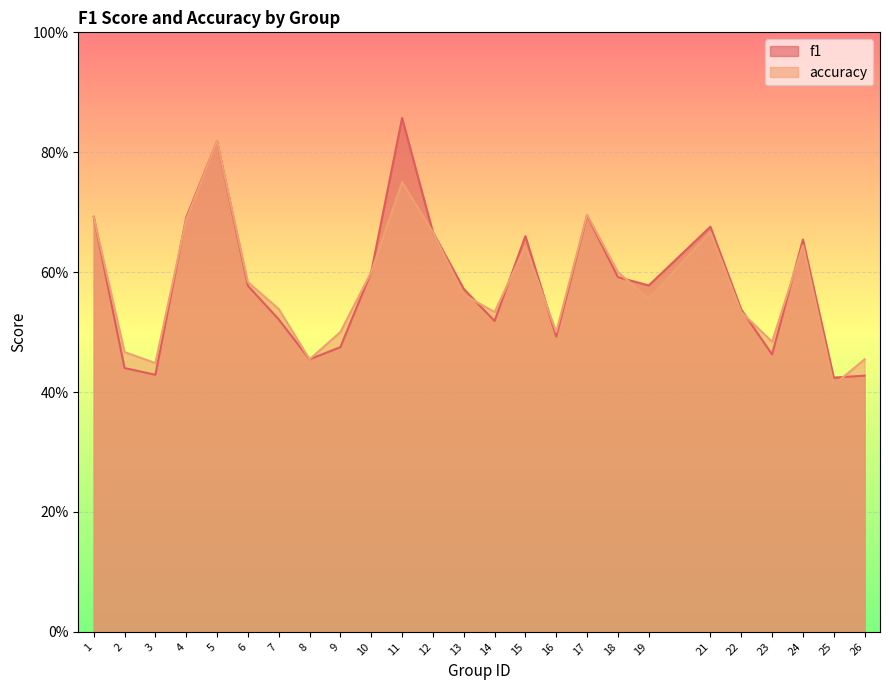

What is the value of the f1 point at the 12th from the left?

0.7